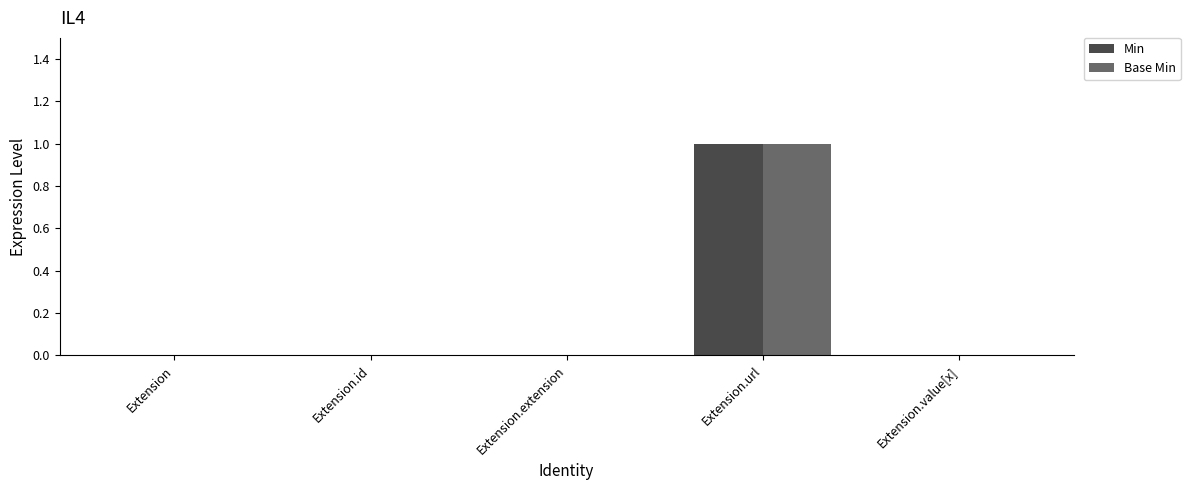

At which label does Base Min reach its peak?

Extension.url